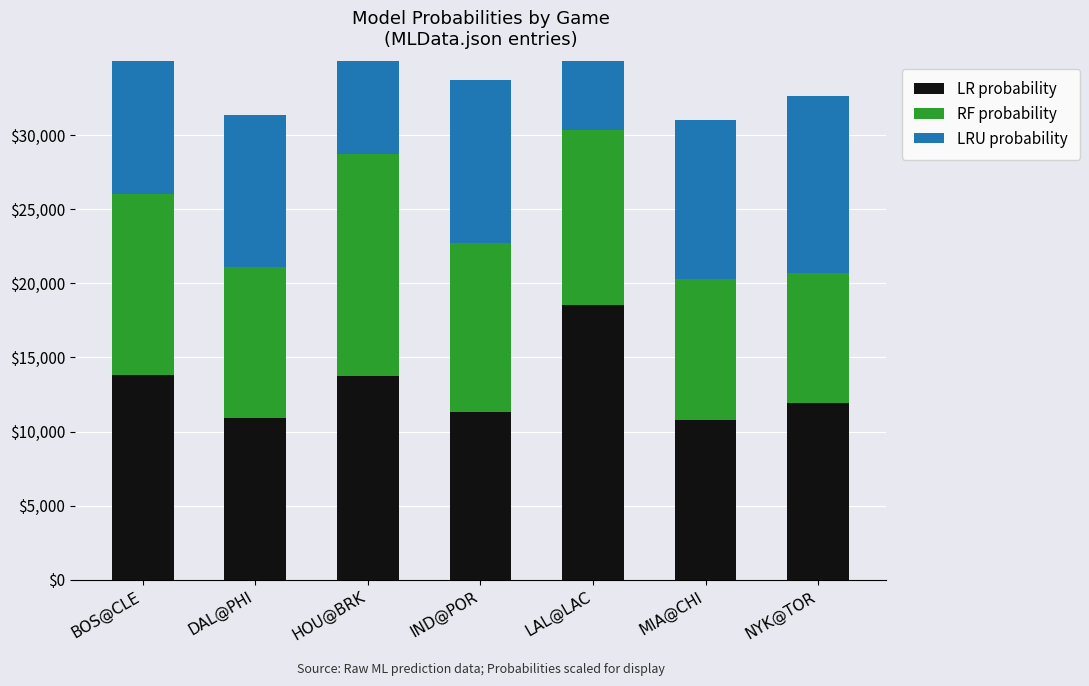

The RF probability series shows 18885.3 at BOS@CLE. True or false?

False